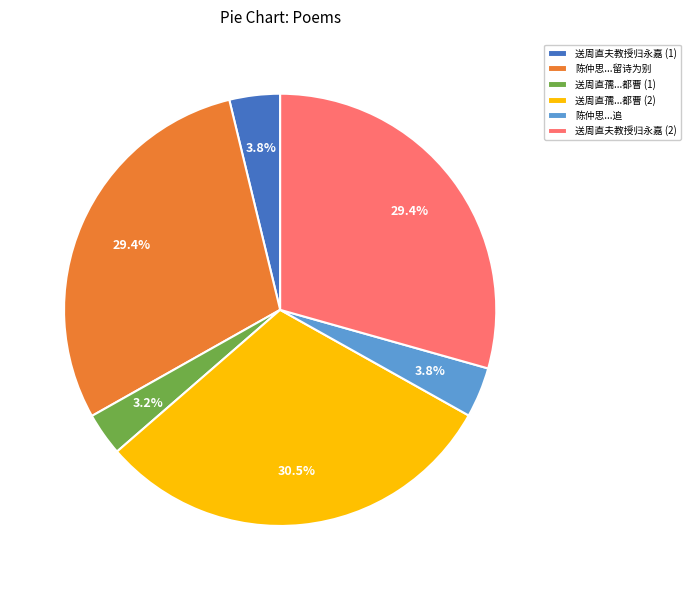

What is the total percentage of 陈仲思...追 and 送周直孺...都曹 (1)?

7.0%